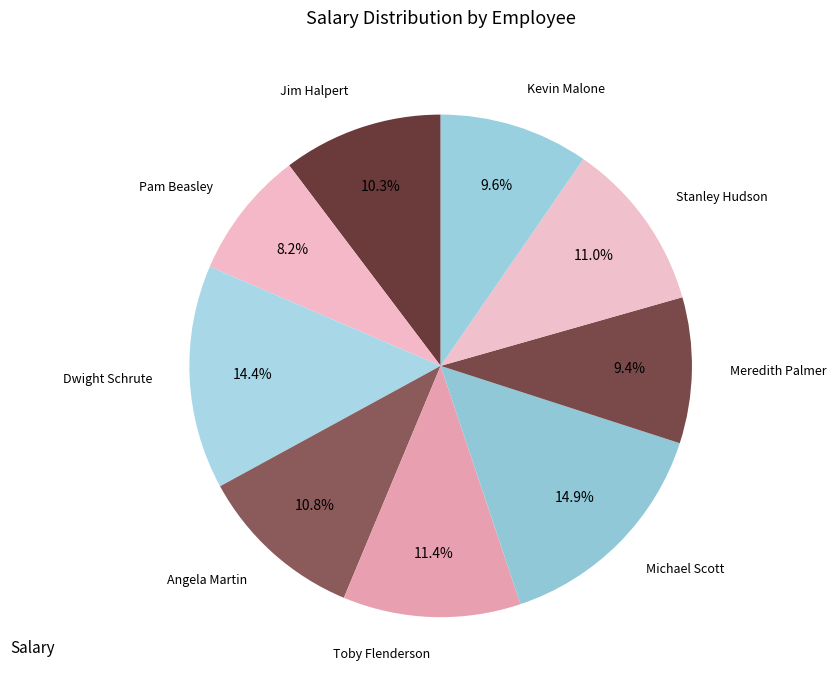

Between Toby Flenderson and Jim Halpert, which is larger?

Toby Flenderson